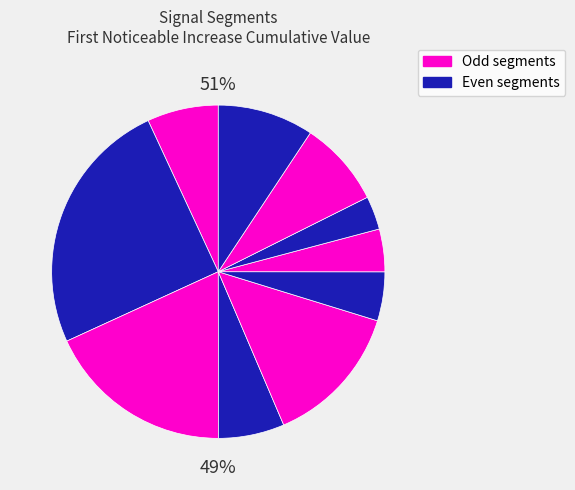

Which slice is the smallest?

signal segment 8